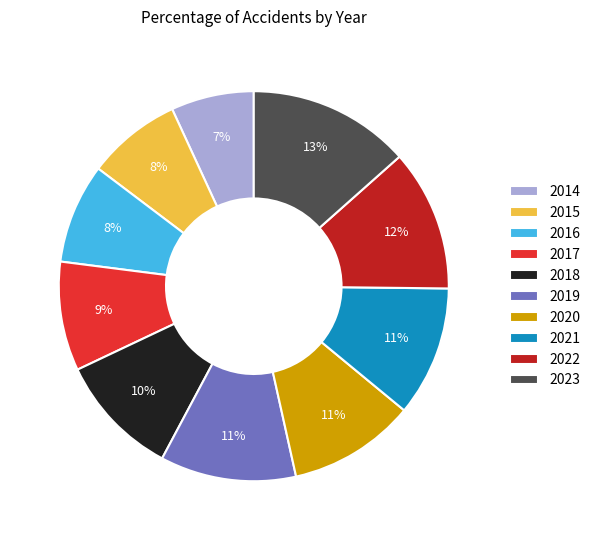

Combined, do 2015 and 2020 account for over 50%?

No